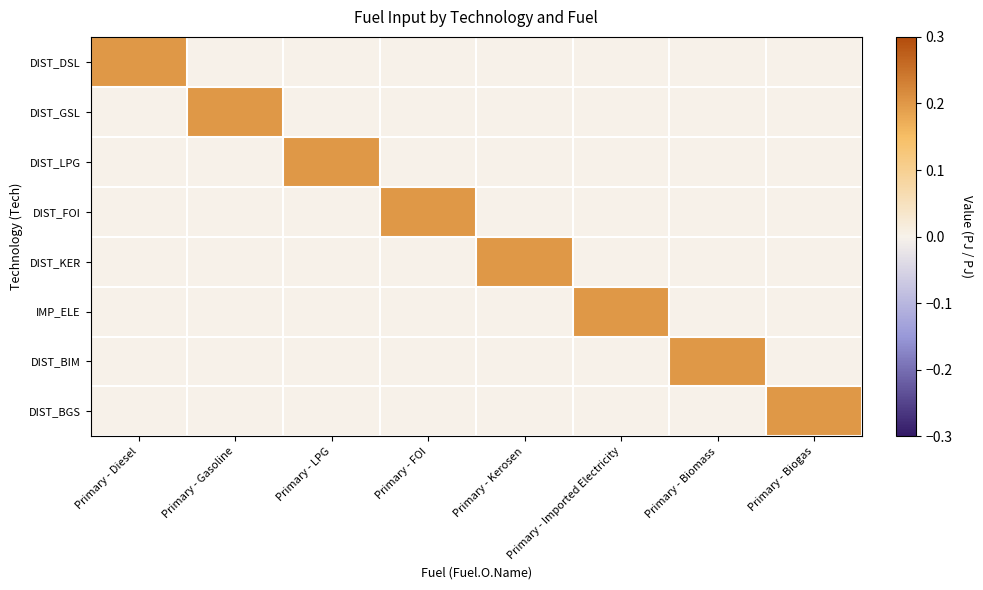

Reading right to left, what are all the values shown in this chart?

DIST_DSL: Primary - Biogas=0.0	Primary - Biomass=0.0	Primary - Imported Electricity=0.0	Primary - Kerosen=0.0	Primary - FOI=0.0	Primary - LPG=0.0	Primary - Gasoline=0.0	Primary - Diesel=0.2
DIST_GSL: Primary - Biogas=0.0	Primary - Biomass=0.0	Primary - Imported Electricity=0.0	Primary - Kerosen=0.0	Primary - FOI=0.0	Primary - LPG=0.0	Primary - Gasoline=0.2	Primary - Diesel=0.0
DIST_LPG: Primary - Biogas=0.0	Primary - Biomass=0.0	Primary - Imported Electricity=0.0	Primary - Kerosen=0.0	Primary - FOI=0.0	Primary - LPG=0.2	Primary - Gasoline=0.0	Primary - Diesel=0.0
DIST_FOI: Primary - Biogas=0.0	Primary - Biomass=0.0	Primary - Imported Electricity=0.0	Primary - Kerosen=0.0	Primary - FOI=0.2	Primary - LPG=0.0	Primary - Gasoline=0.0	Primary - Diesel=0.0
DIST_KER: Primary - Biogas=0.0	Primary - Biomass=0.0	Primary - Imported Electricity=0.0	Primary - Kerosen=0.2	Primary - FOI=0.0	Primary - LPG=0.0	Primary - Gasoline=0.0	Primary - Diesel=0.0
IMP_ELE: Primary - Biogas=0.0	Primary - Biomass=0.0	Primary - Imported Electricity=0.2	Primary - Kerosen=0.0	Primary - FOI=0.0	Primary - LPG=0.0	Primary - Gasoline=0.0	Primary - Diesel=0.0
DIST_BIM: Primary - Biogas=0.0	Primary - Biomass=0.2	Primary - Imported Electricity=0.0	Primary - Kerosen=0.0	Primary - FOI=0.0	Primary - LPG=0.0	Primary - Gasoline=0.0	Primary - Diesel=0.0
DIST_BGS: Primary - Biogas=0.2	Primary - Biomass=0.0	Primary - Imported Electricity=0.0	Primary - Kerosen=0.0	Primary - FOI=0.0	Primary - LPG=0.0	Primary - Gasoline=0.0	Primary - Diesel=0.0